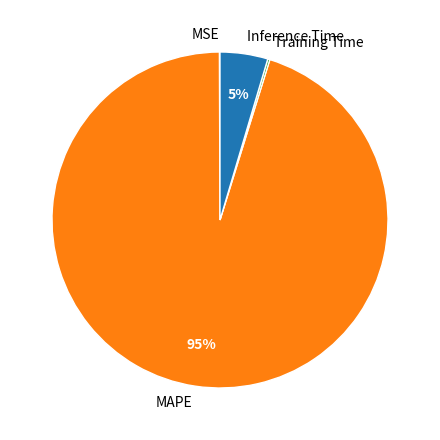

To the nearest percent, what is the difference between the largest and smallest slice percentages?

95%